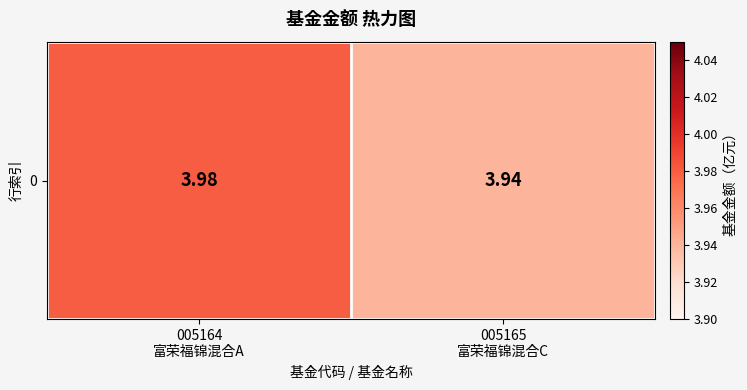

At which category does the chart reach its minimum across all series?

005165
富荣福锦混合C